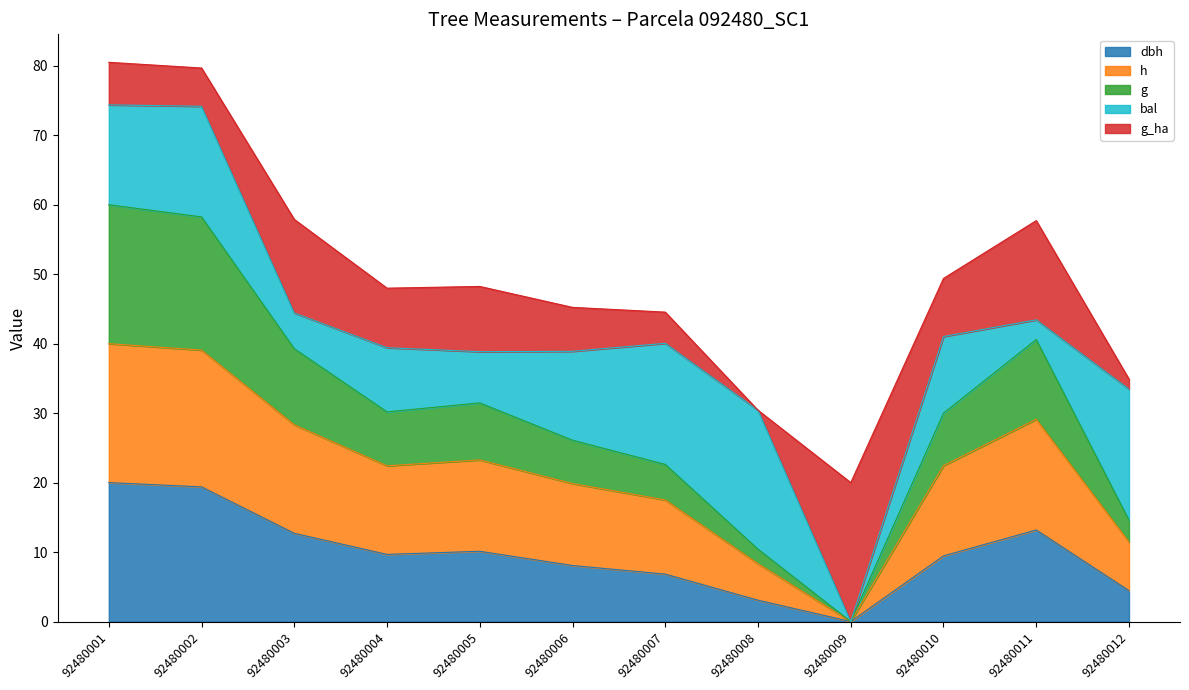

What is the total value across all series at 92480004?

48.0